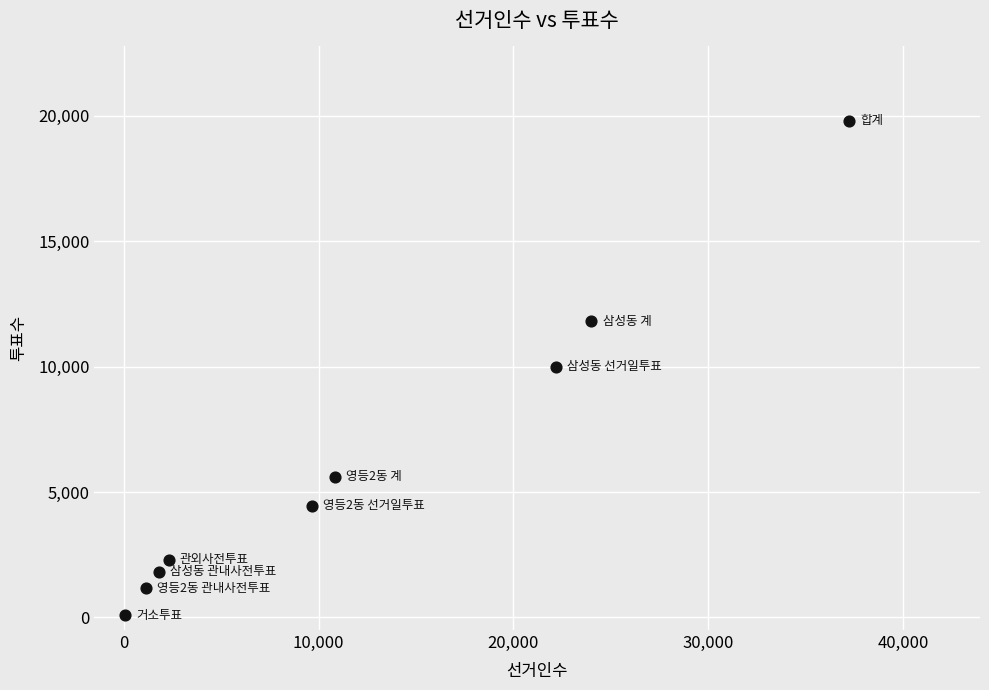

What is the range of X values (max minus min)?

37155